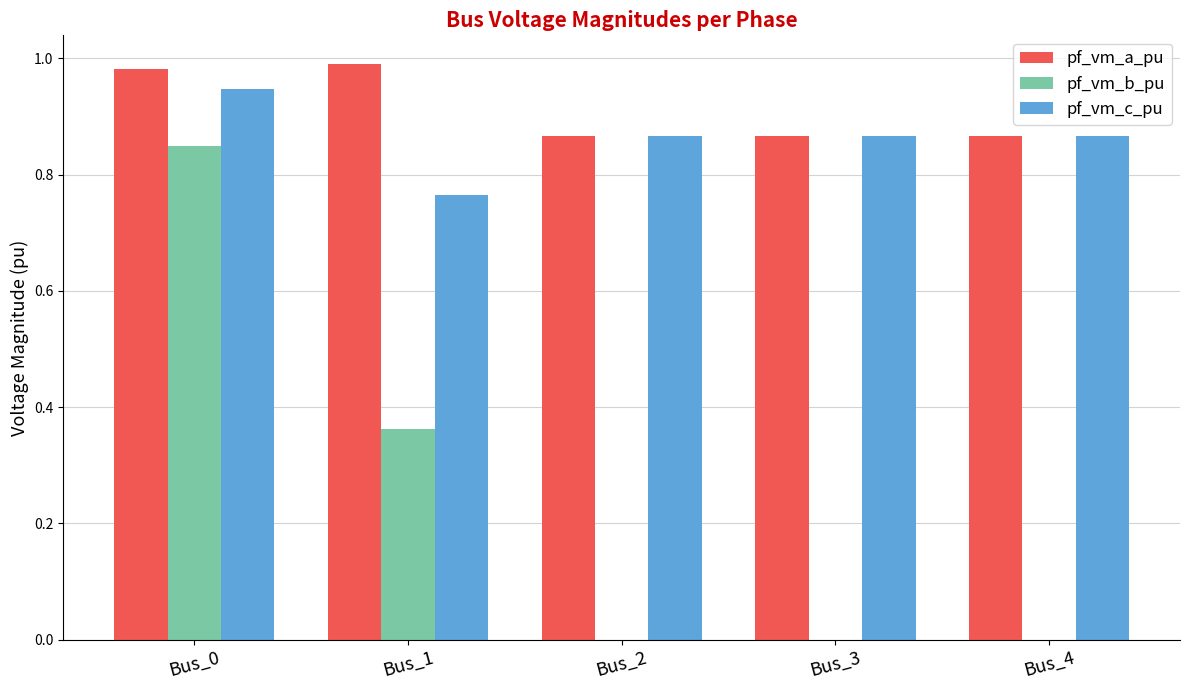

Are the bars horizontal?

No